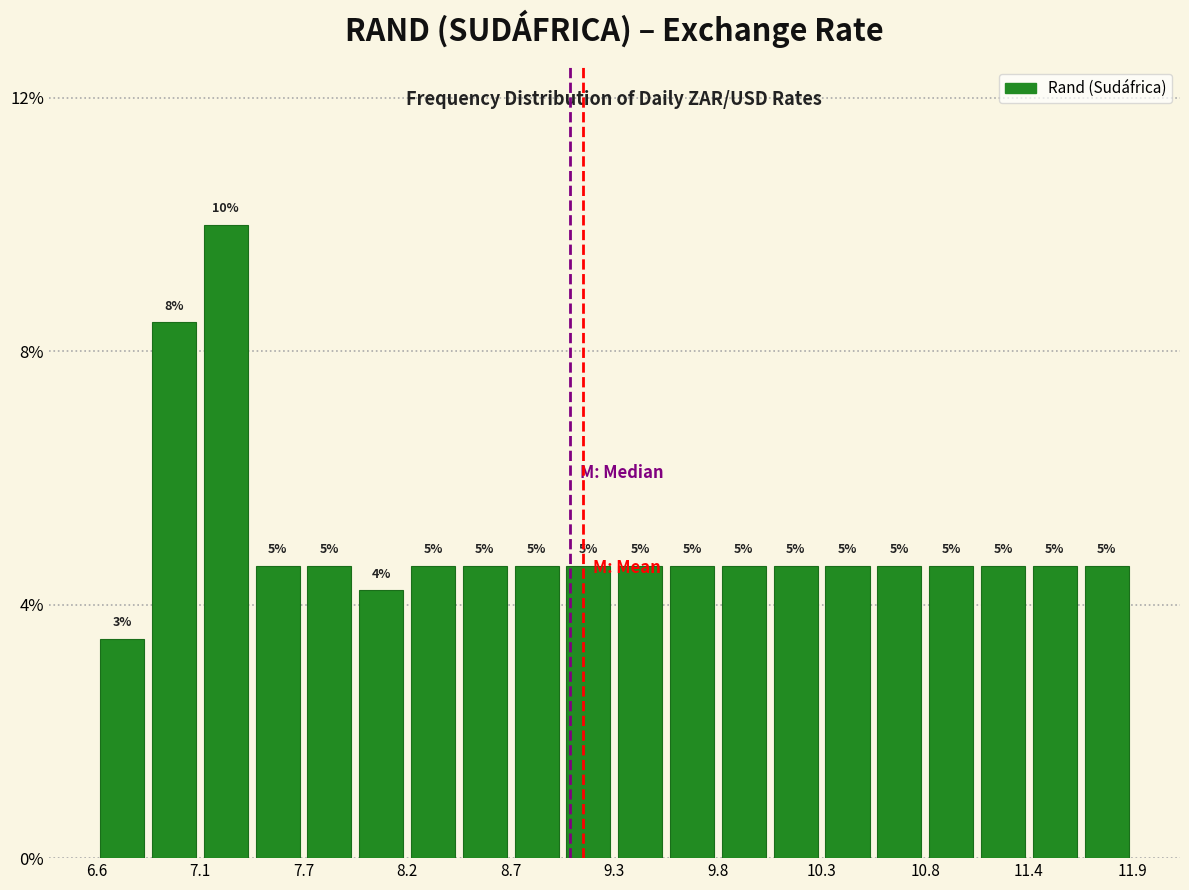

Read against the x-axis, roughly where is the centre of the tallest bar?

7.3